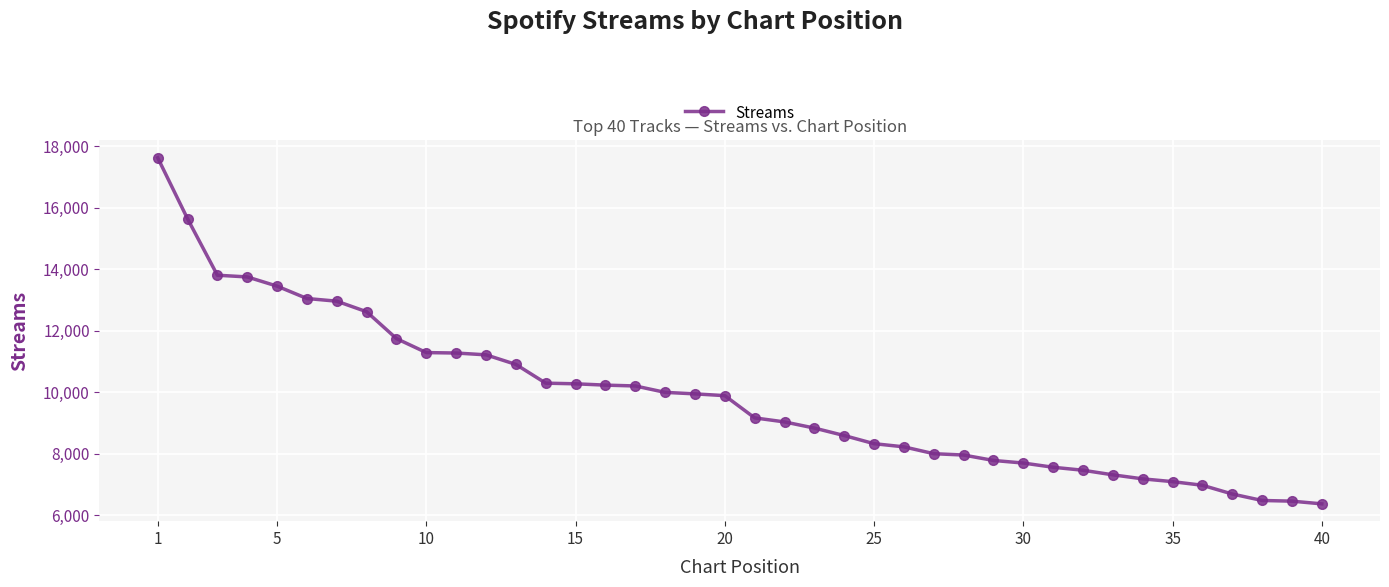

What is the smallest value displayed?

6377